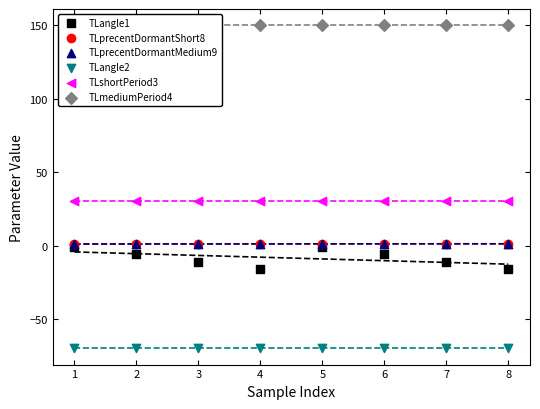

What are all the series names shown in the legend?

TLangle1, TLprecentDormantShort8, TLprecentDormantMedium9, TLangle2, TLshortPeriod3, TLmediumPeriod4